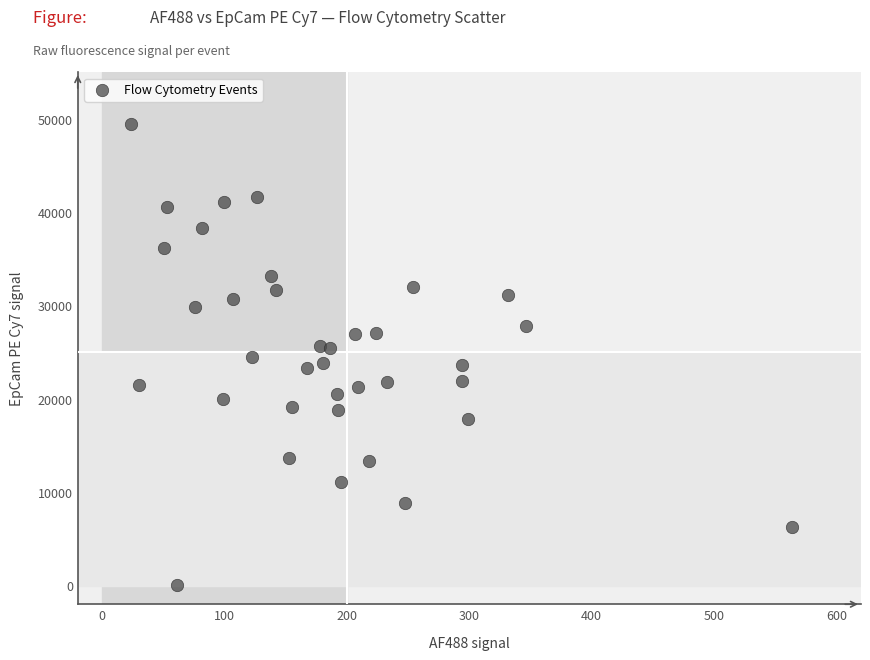

What is the range of X values (max minus min)?

540.0